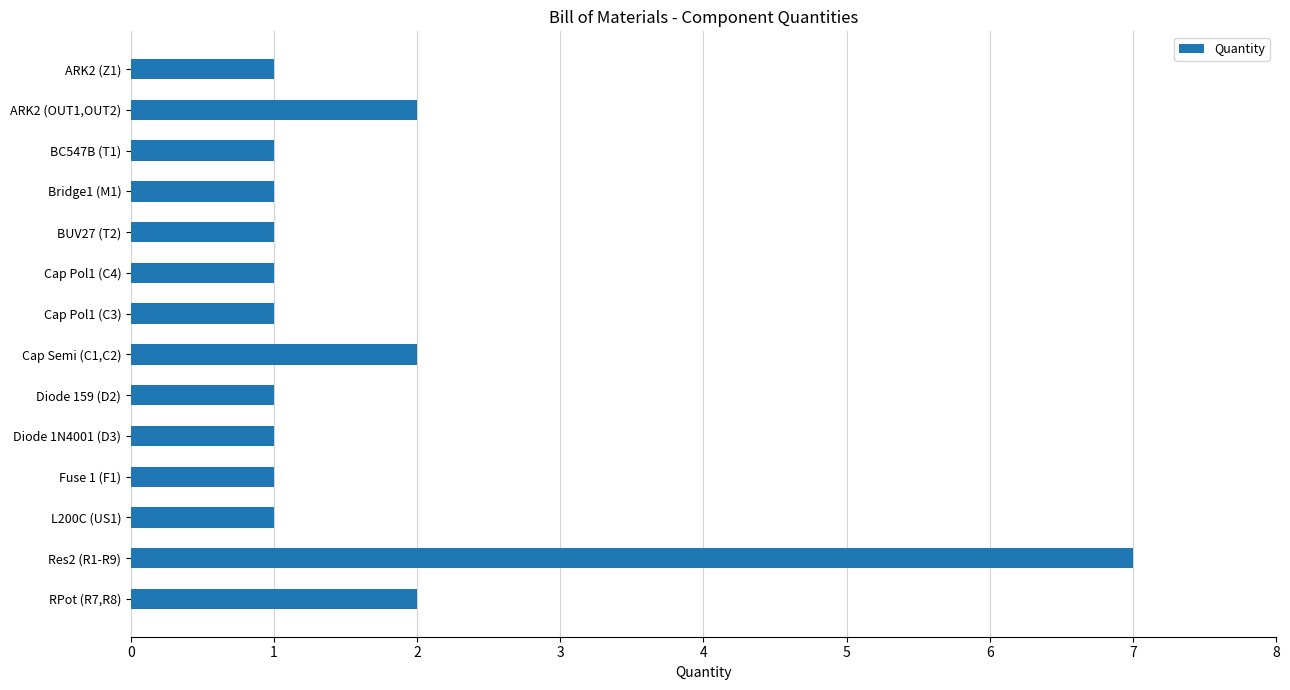

What is the label of the 13th bar from the bottom?

ARK2 (OUT1,OUT2)